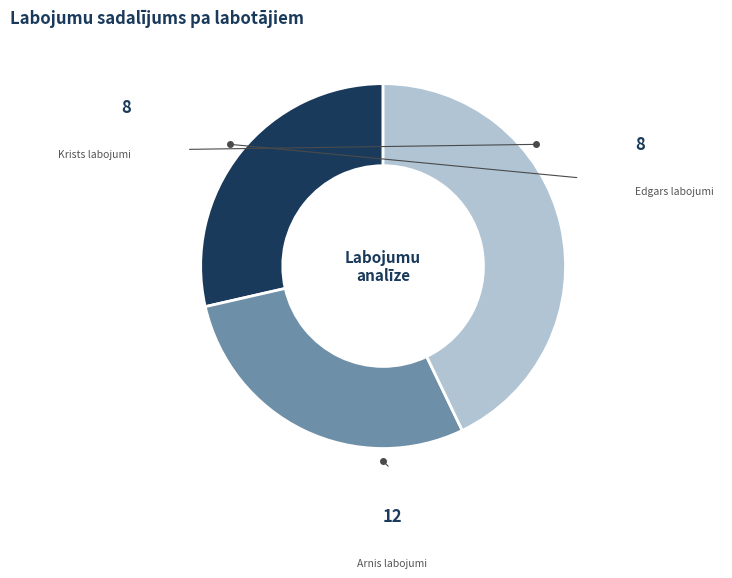

What is the largest slice in the pie chart?

Arnis